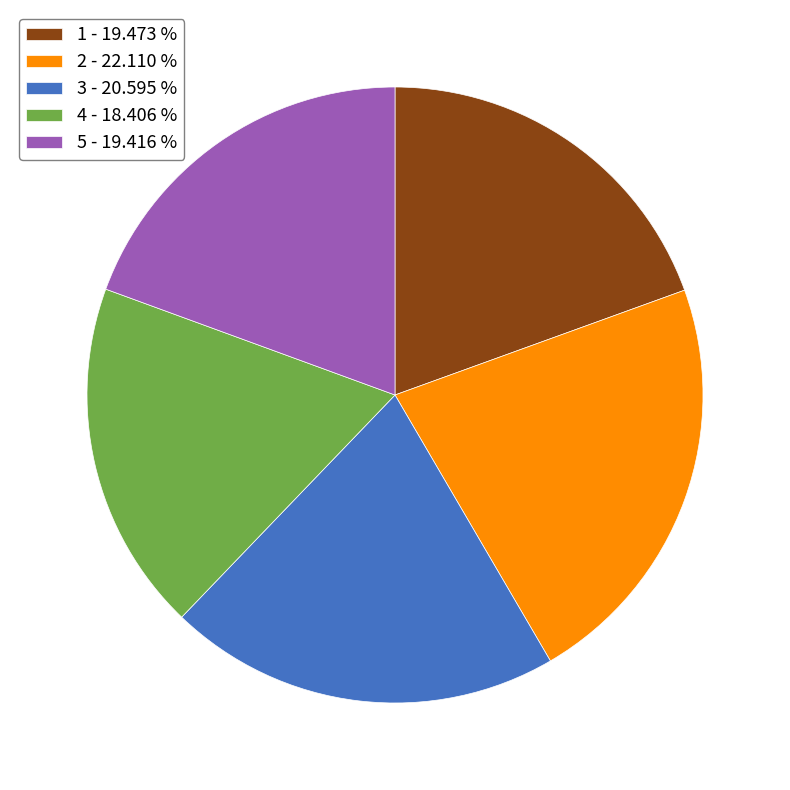

The 2 slice represents 22% of the pie. True or false?

True